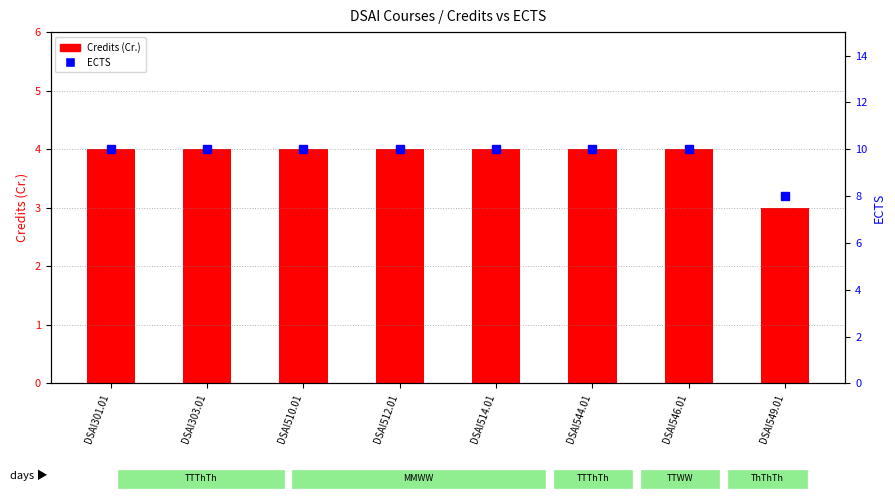

List the labels in order of value, smallest first.

DSAI549.01, DSAI301.01, DSAI303.01, DSAI510.01, DSAI512.01, DSAI514.01, DSAI544.01, DSAI546.01